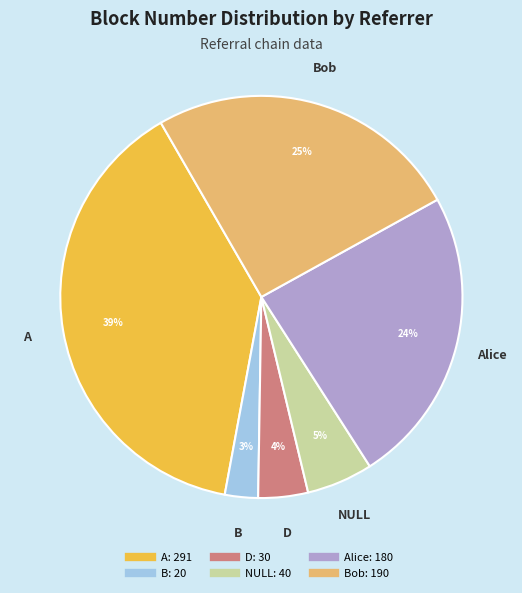

To the nearest percent, what is the difference between the largest and smallest slice percentages?

36%